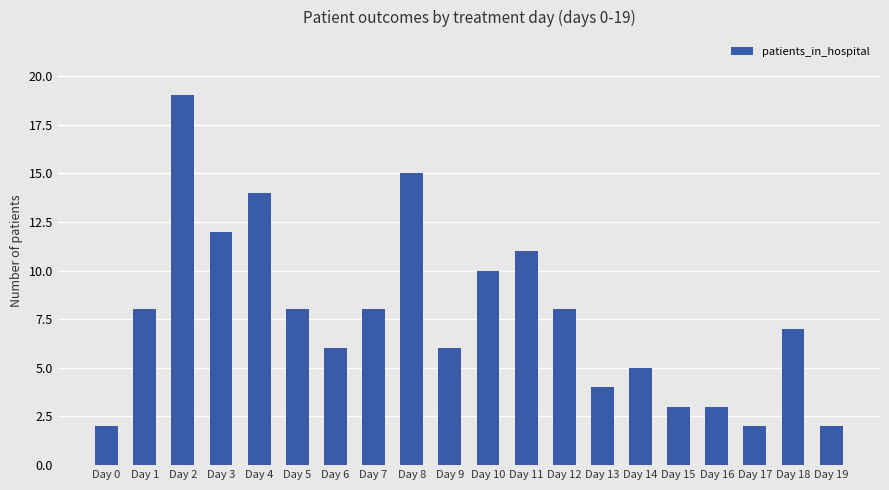

What is the change in value from Day 0 to Day 2?

+17